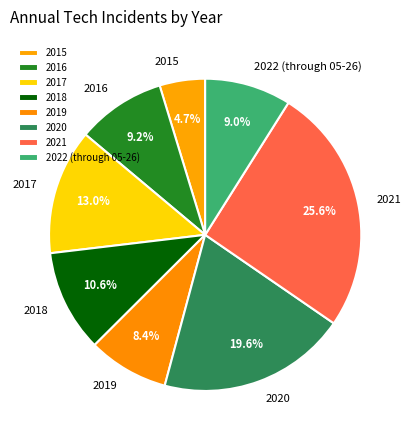

Is 2021 the majority of the pie?

No